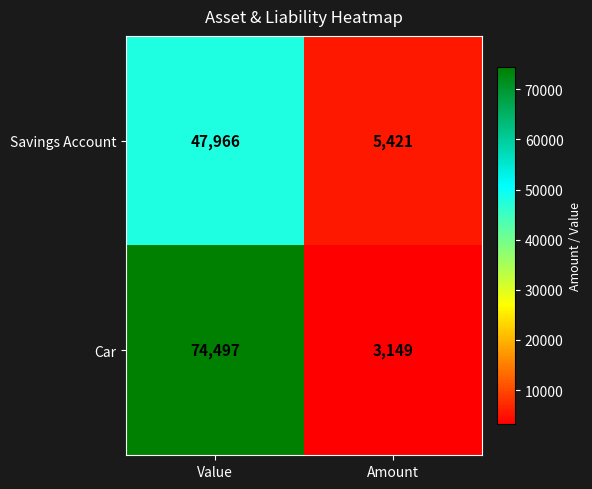

What is the difference between the Car values at Value and Amount?

71348